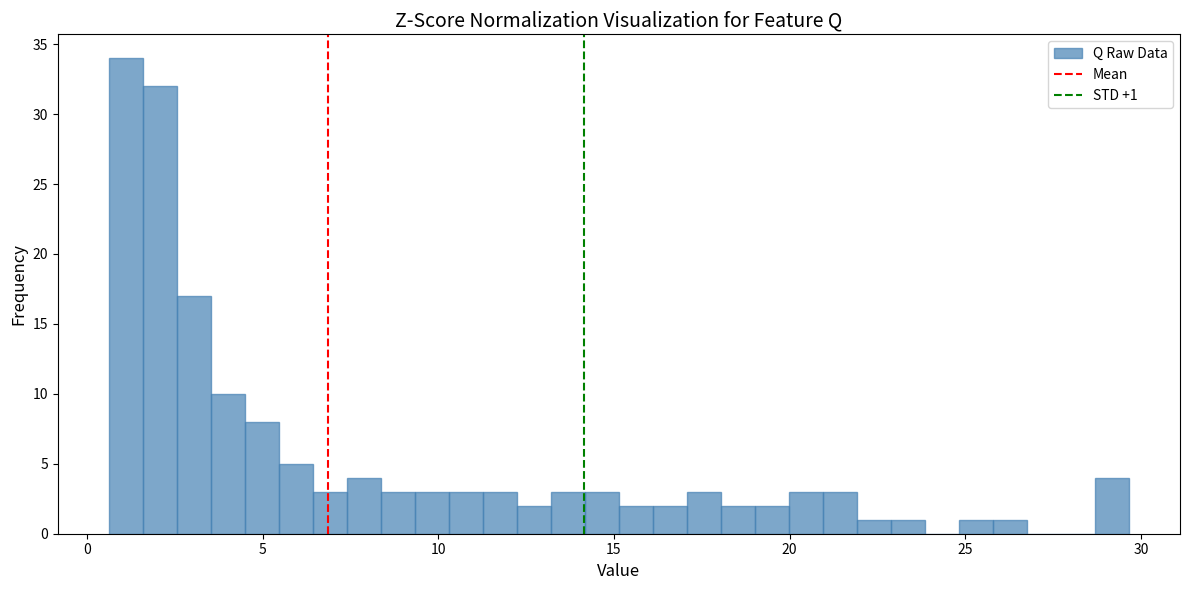

Around what value on the x-axis is the tallest bar? Give the approximate position of its centre, as read against the axis.

1.0